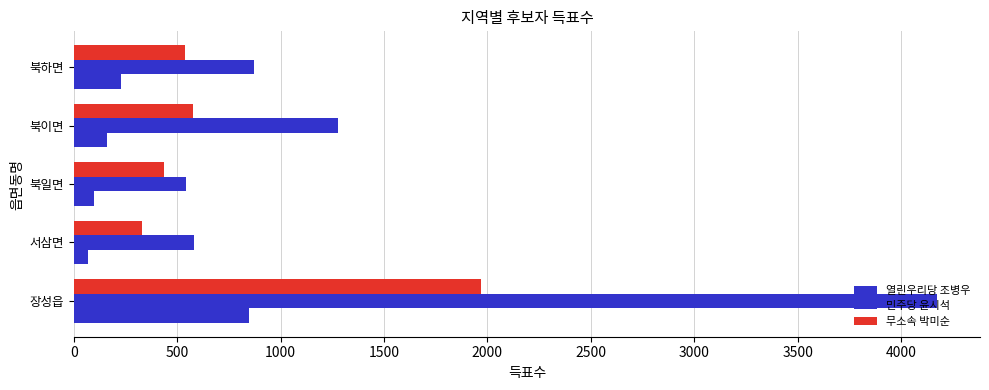

How many data points in 열린우리당 조병우 are less than 162?

2